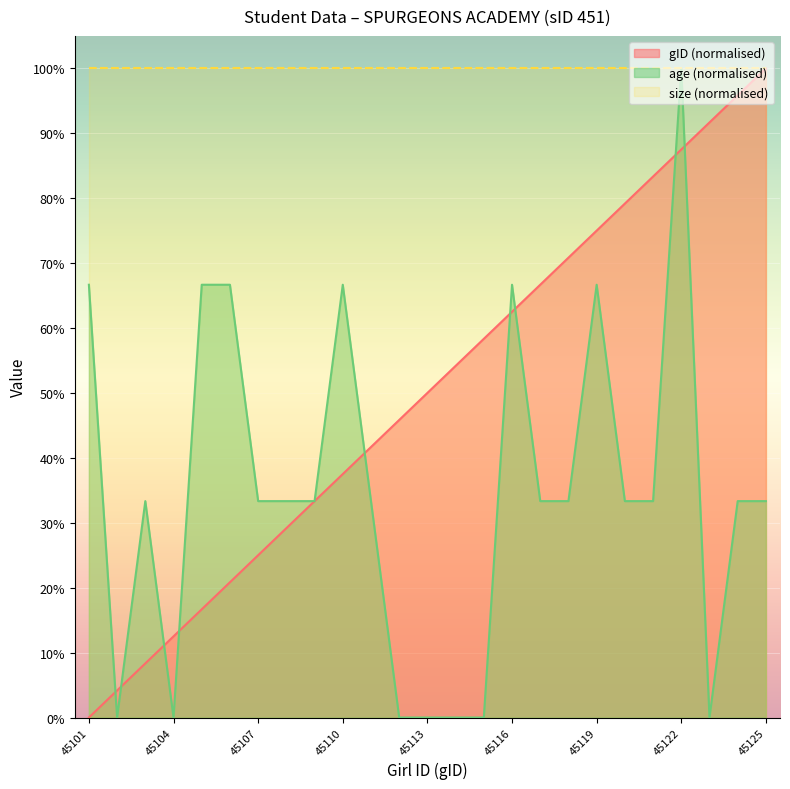

At how many categories does at least one series exceed 38?

25